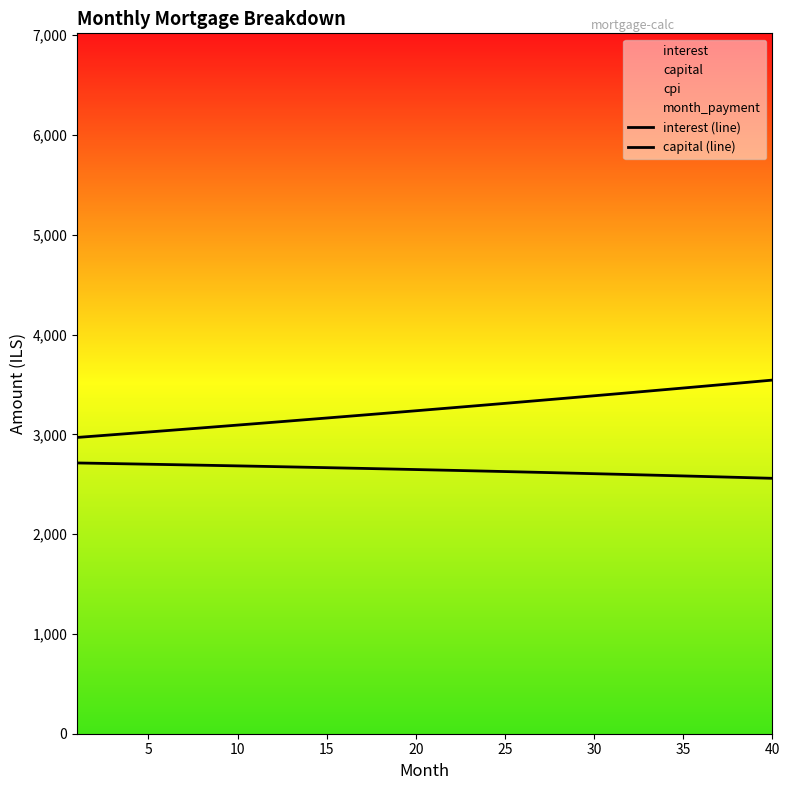

How many lines are shown in the chart?

2